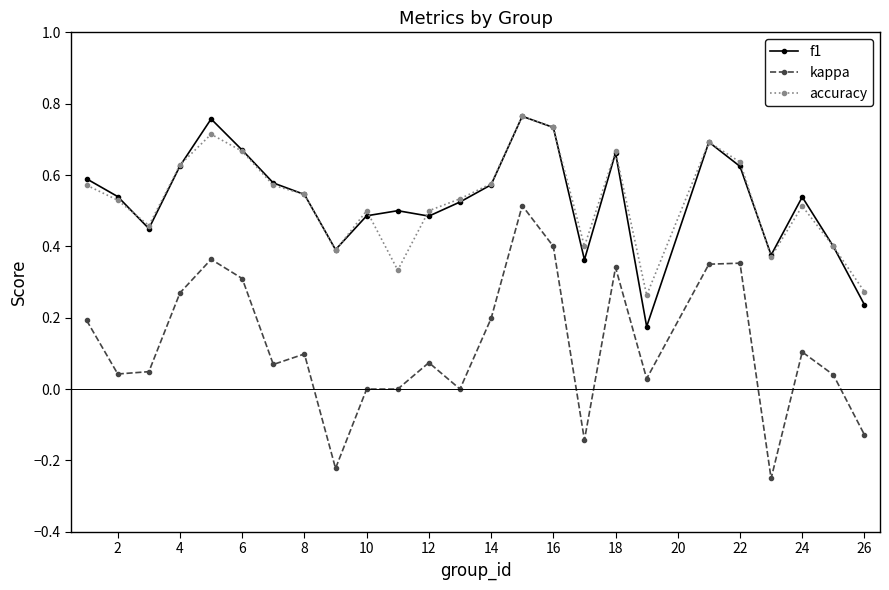

Which series has the largest range (max minus min)?

kappa